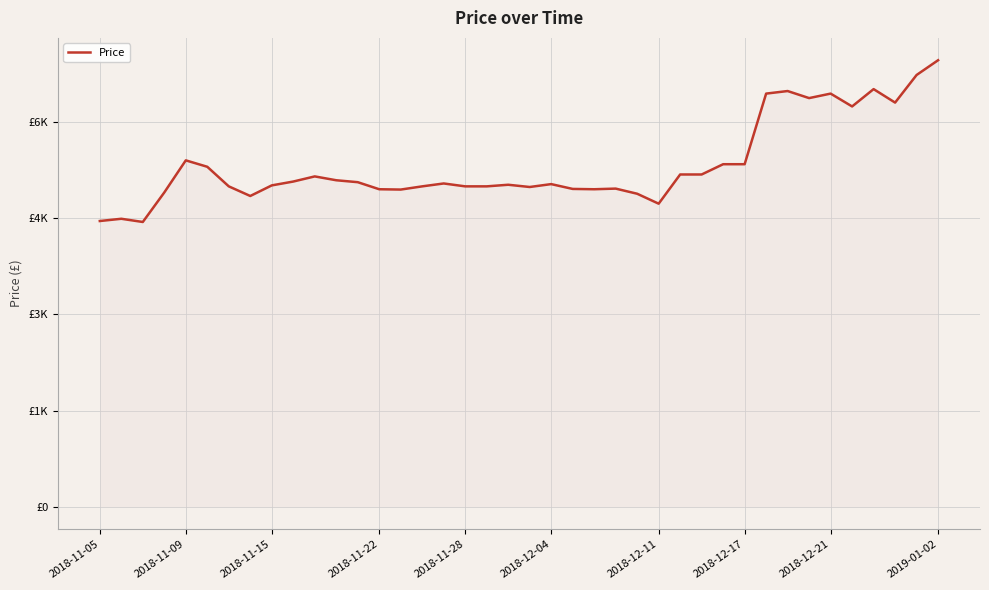

Does the chart display data point markers on the line(s)?

No